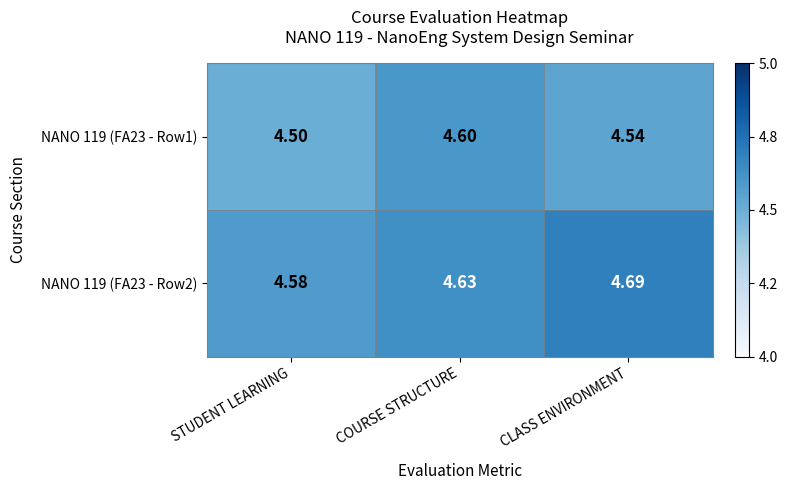

Rank the series by their average value, from highest to lowest.

NANO 119 (FA23 - Row2), NANO 119 (FA23 - Row1)